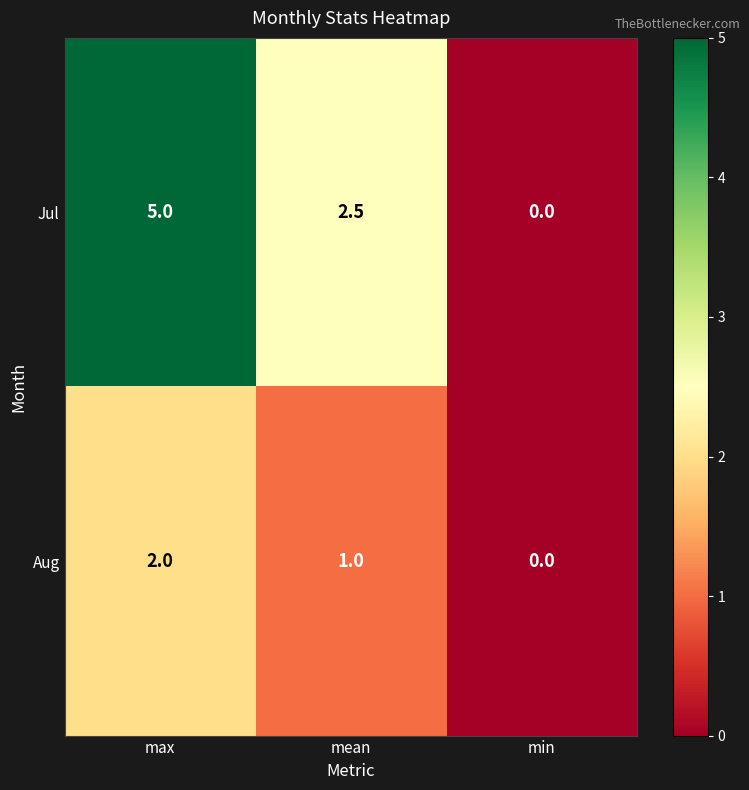

At which label is Jul closest to 2?

mean